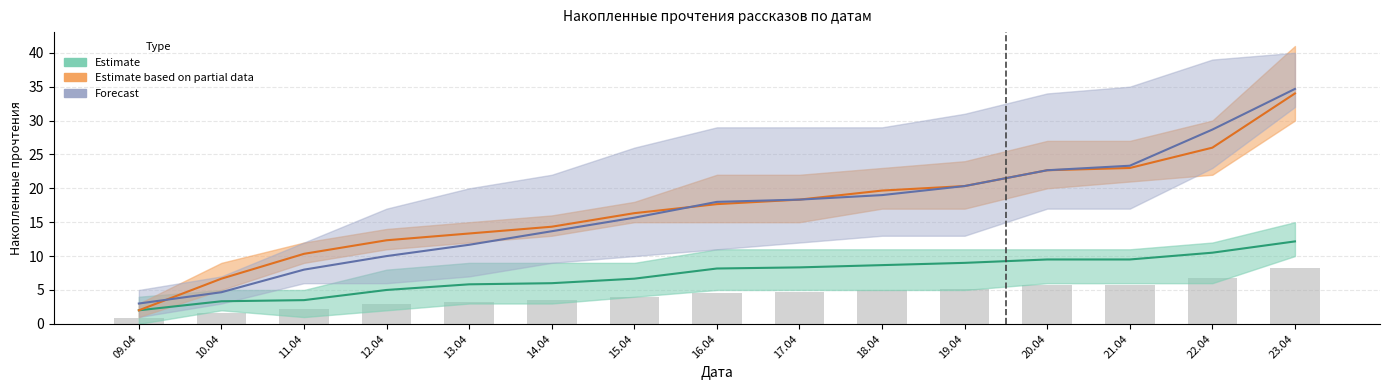

Which label corresponds to the smallest value in the chart?

09.04